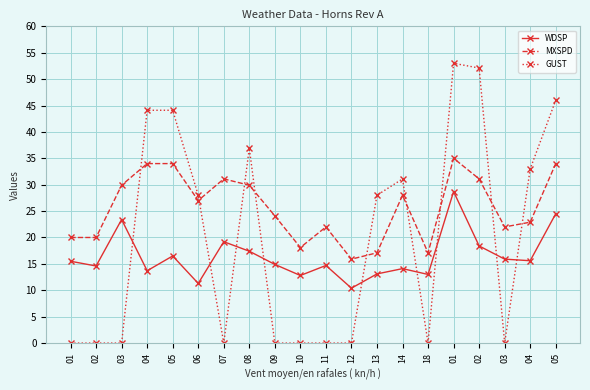

What is the difference between the MXSPD values at 05 and 13?

16.9